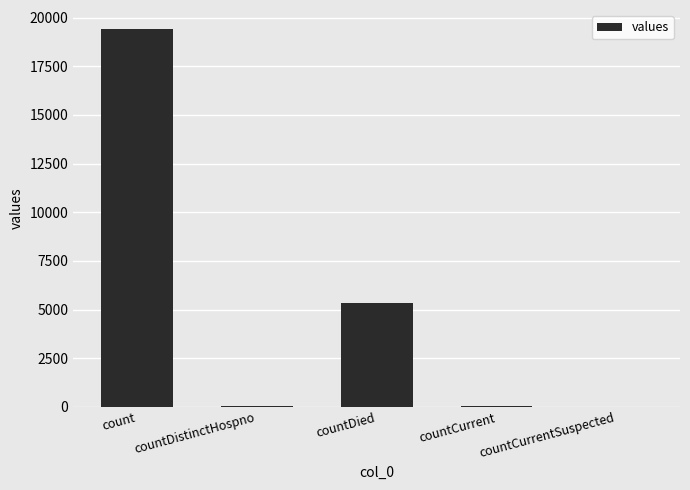

True or false: the data shows 5357 at countDied.

True